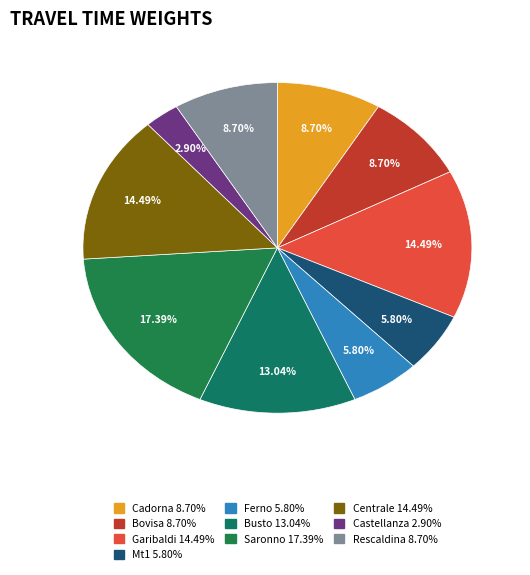

Which category has the smallest portion of the pie?

castellanza